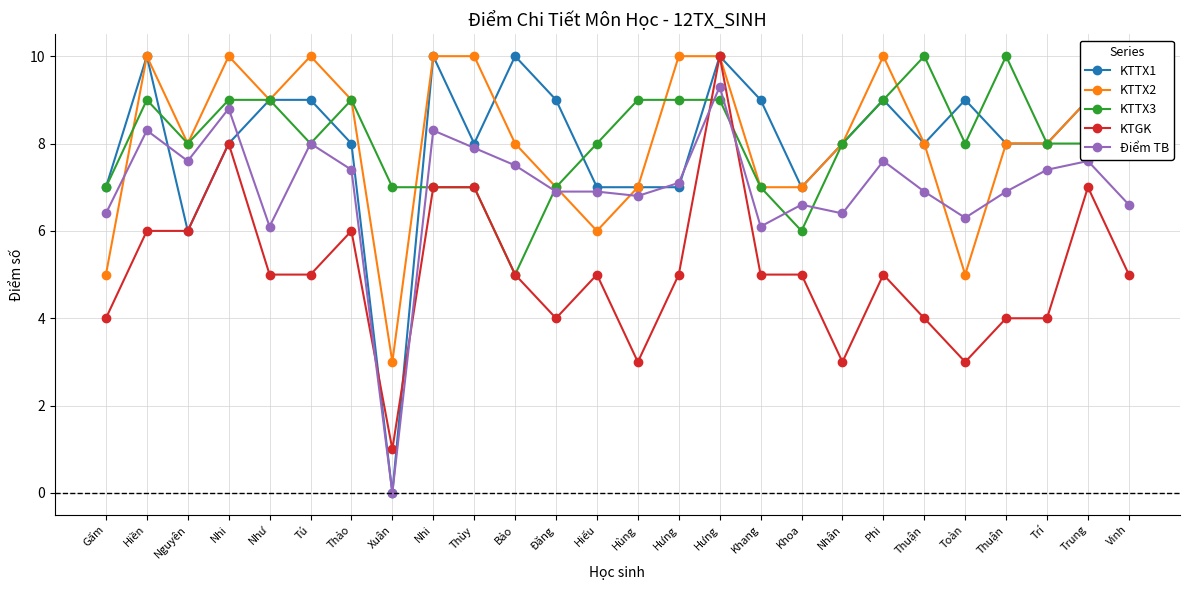

What is the sum of all KTTX2 values?

210.0